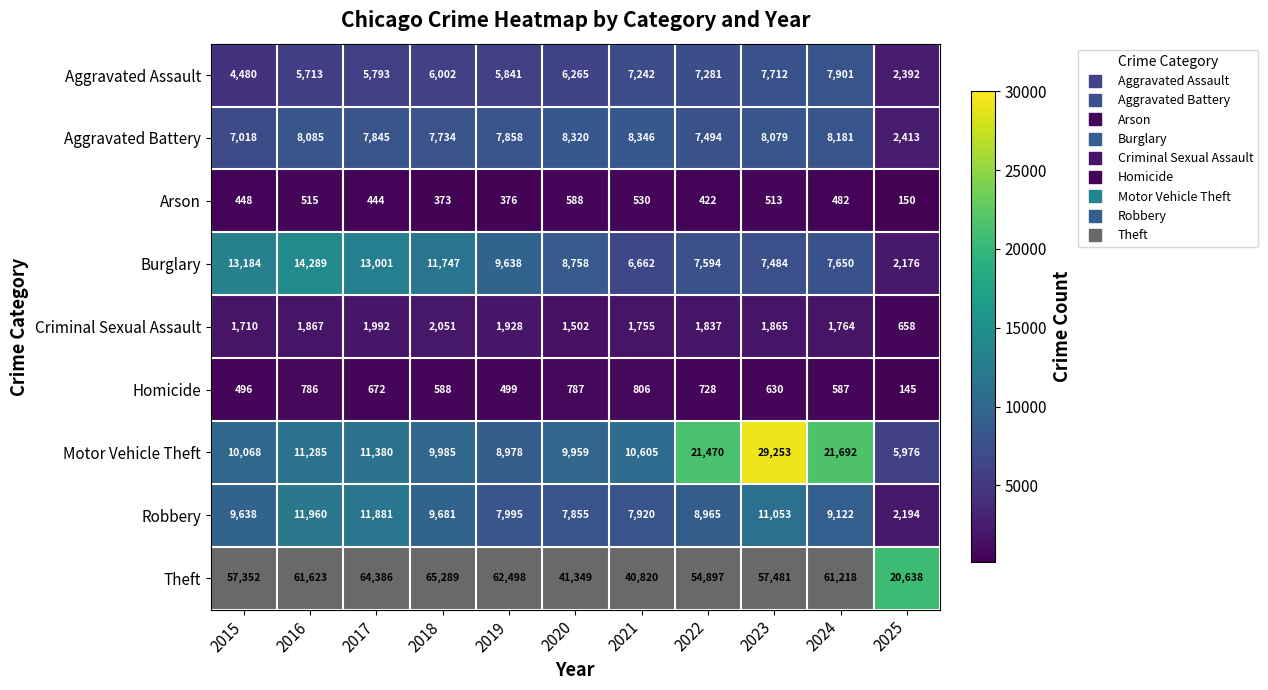

Between 2015 and 2023, which series saw the biggest shift?

Motor Vehicle Theft